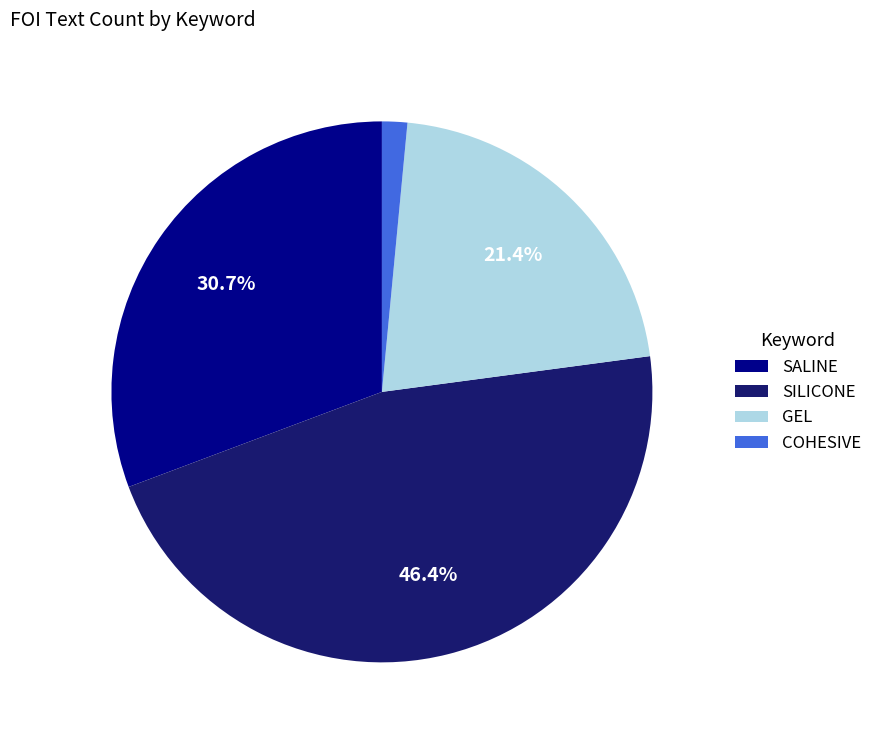

What is the smallest slice in the pie chart?

COHESIVE